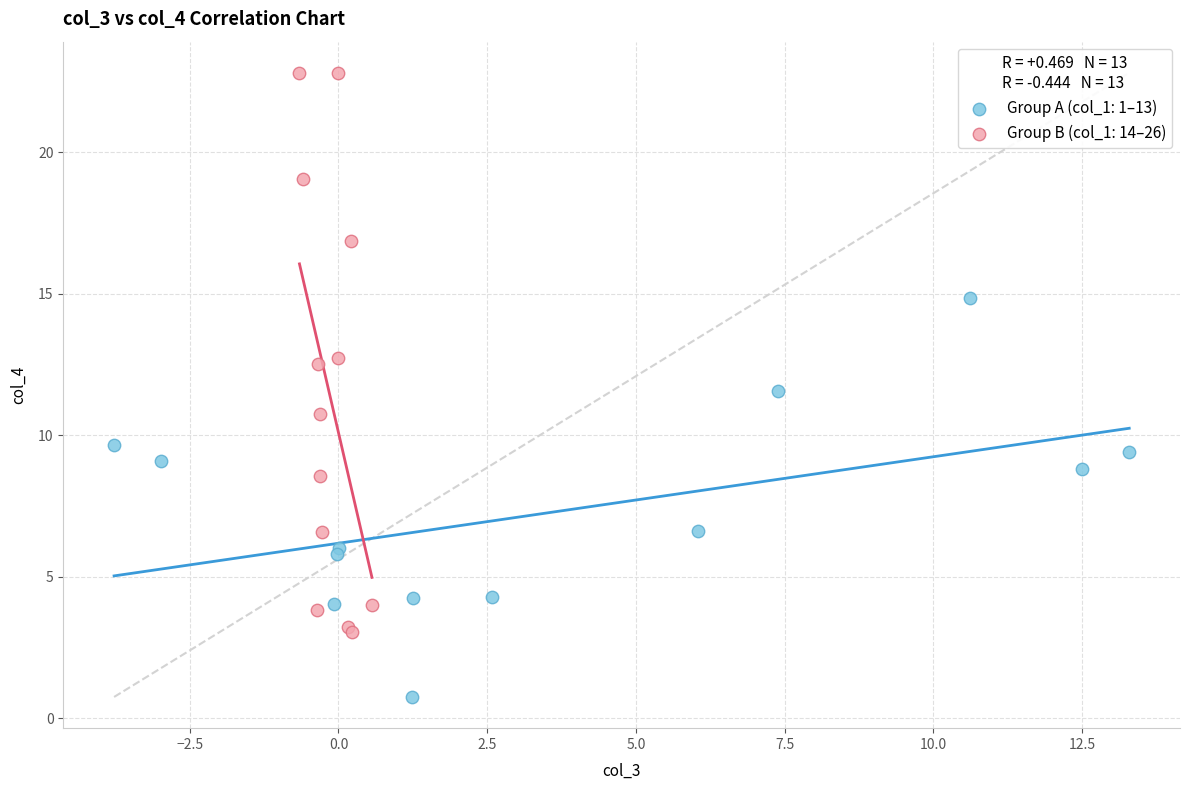

Which series reaches the minimum Y coordinate?

Group A (col_1: 1–13)